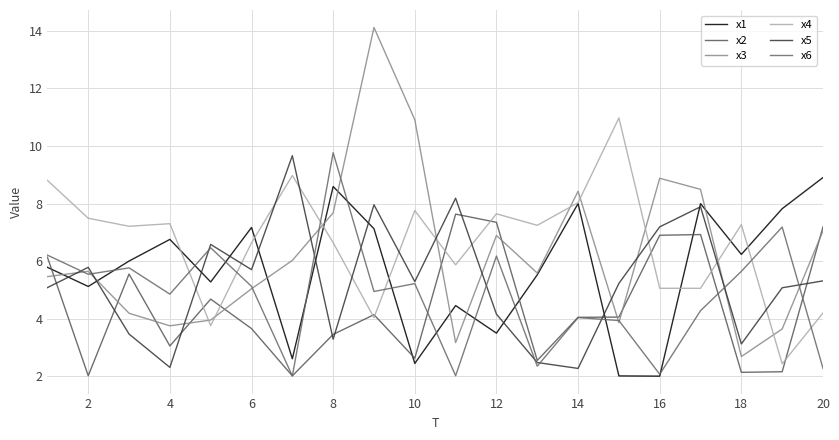

Does the chart display data point markers on the line(s)?

No